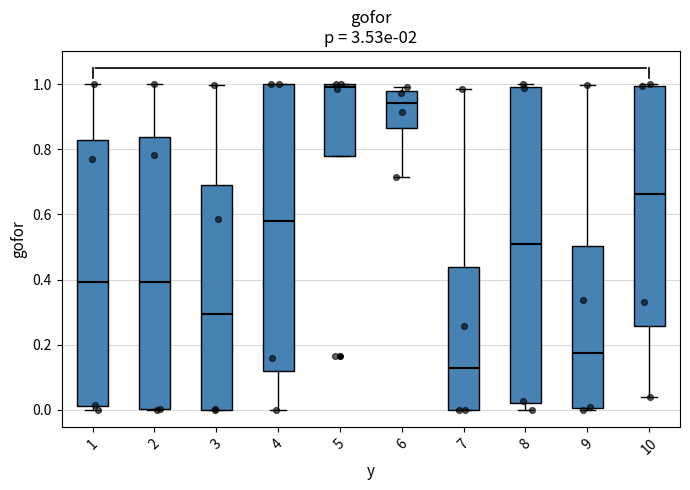

Reading left to right, read every box against the y-axis: the position of its median line, the range the box covers, and the ends of its whiskers. The values are not printed on the chart, so give them approximately, as read against the axis.

1: median 0.40, box 0.02 to 0.82, whiskers 0.00 to 1.00
2: median 0.40, box 0.00 to 0.84, whiskers 0.00 to 1.00
3: median 0.30, box 0.00 to 0.68, whiskers 0.00 to 1.00
4: median 0.58, box 0.12 to 1.00, whiskers 0.00 to 1.00
5: median 1.00 (just below the box's upper edge), box 0.78 to 1.00, whiskers 0.78 to 1.00
6: median 0.94, box 0.86 to 0.98, whiskers 0.72 to 1.00
7: median 0.12, box 0.00 to 0.44, whiskers 0.00 to 0.98
8: median 0.50, box 0.02 to 1.00, whiskers 0.00 to 1.00 (just above the box's upper edge)
9: median 0.18, box 0.00 to 0.50, whiskers 0.00 (just below the box's lower edge) to 1.00
10: median 0.66, box 0.26 to 1.00, whiskers 0.04 to 1.00